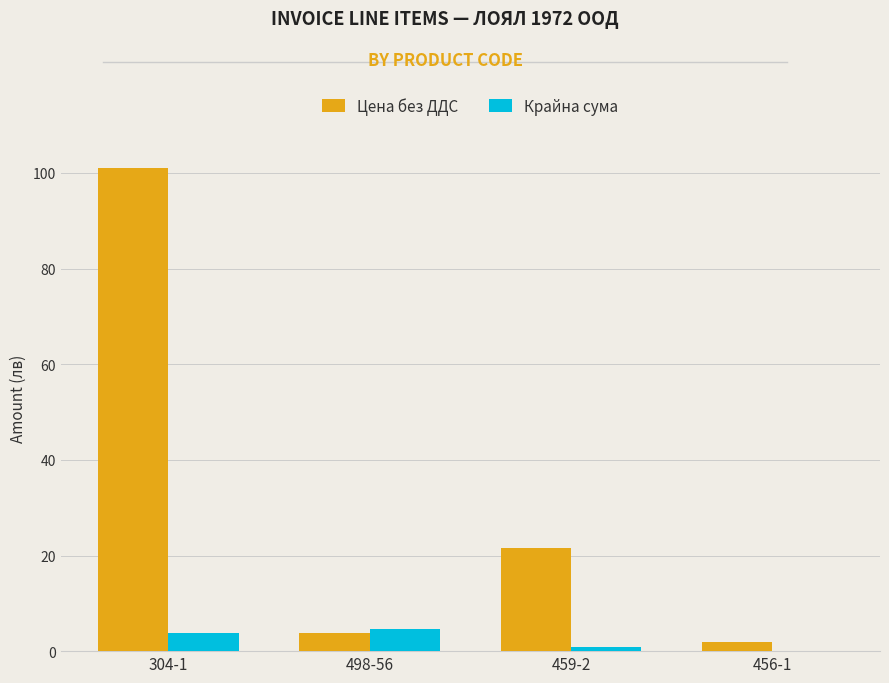

What is the highest value of the Крайна сума series?

4.6